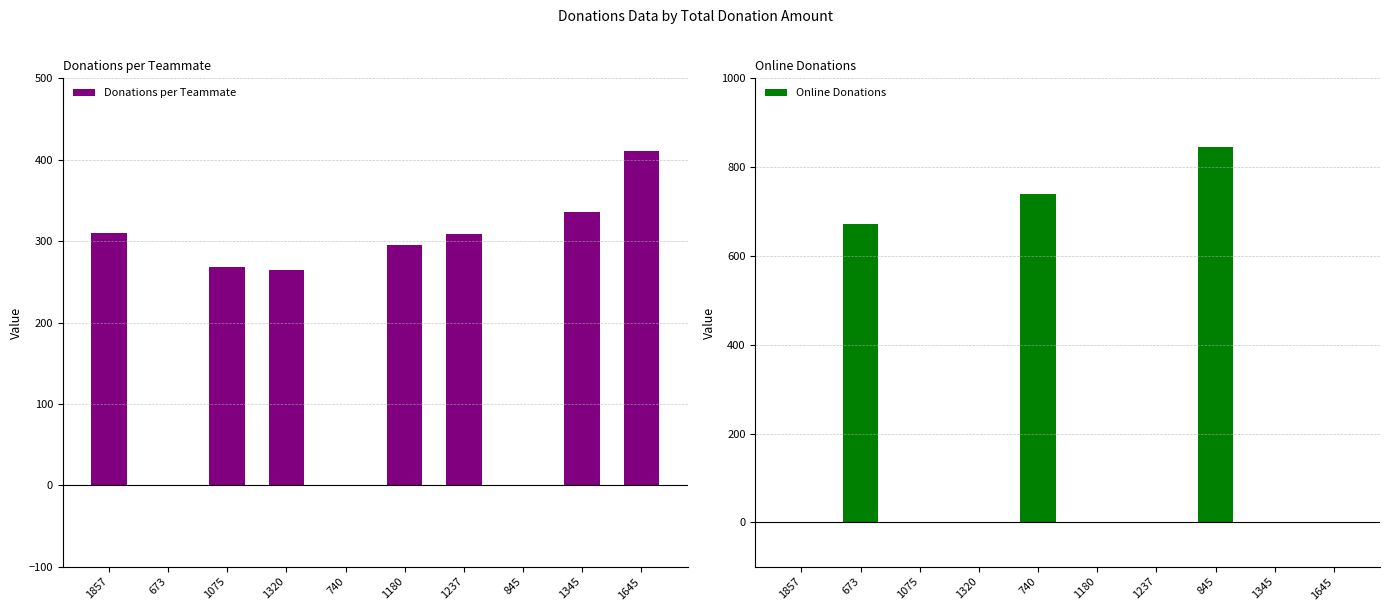

Where is Online Donations nearest to the value 422?

673